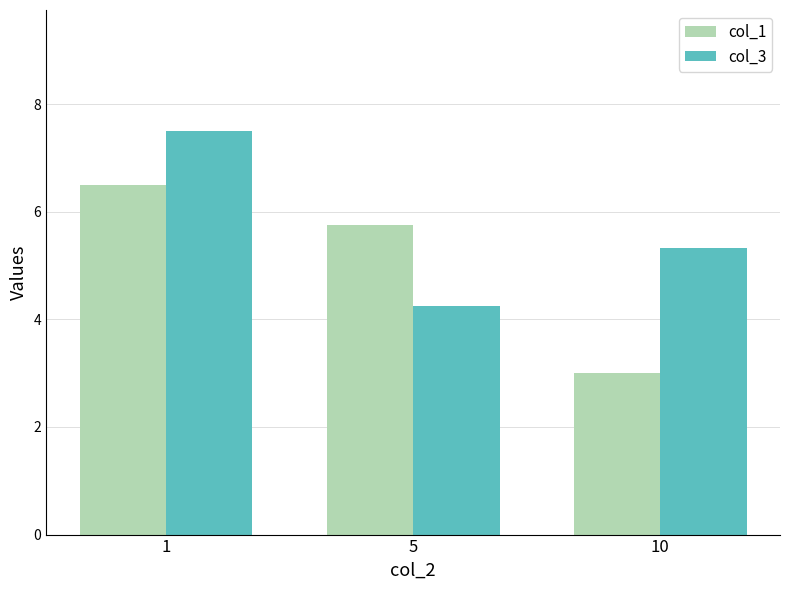

What is the sum of the col_3 values at 1 and 5?

11.8